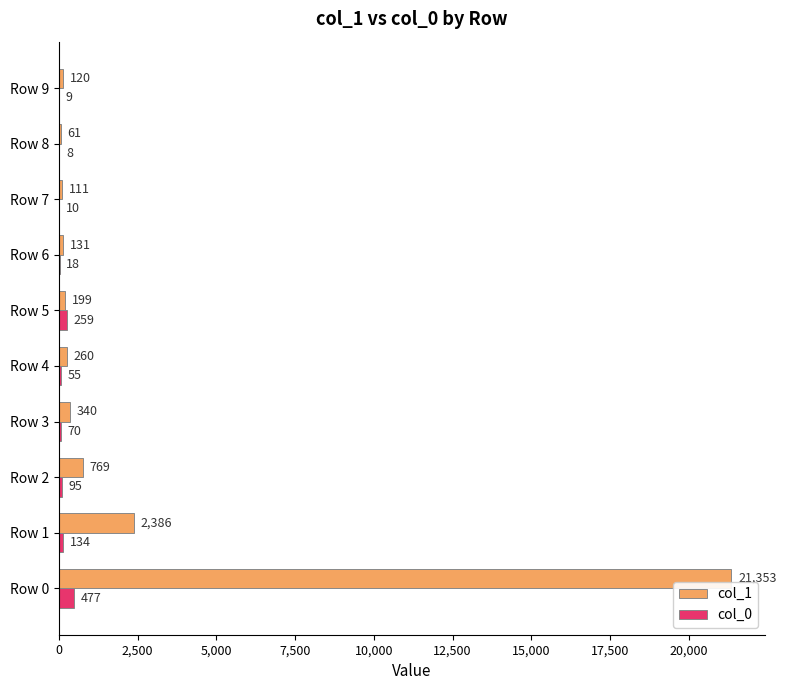

The col_0 series shows 8 at Row 8. True or false?

True